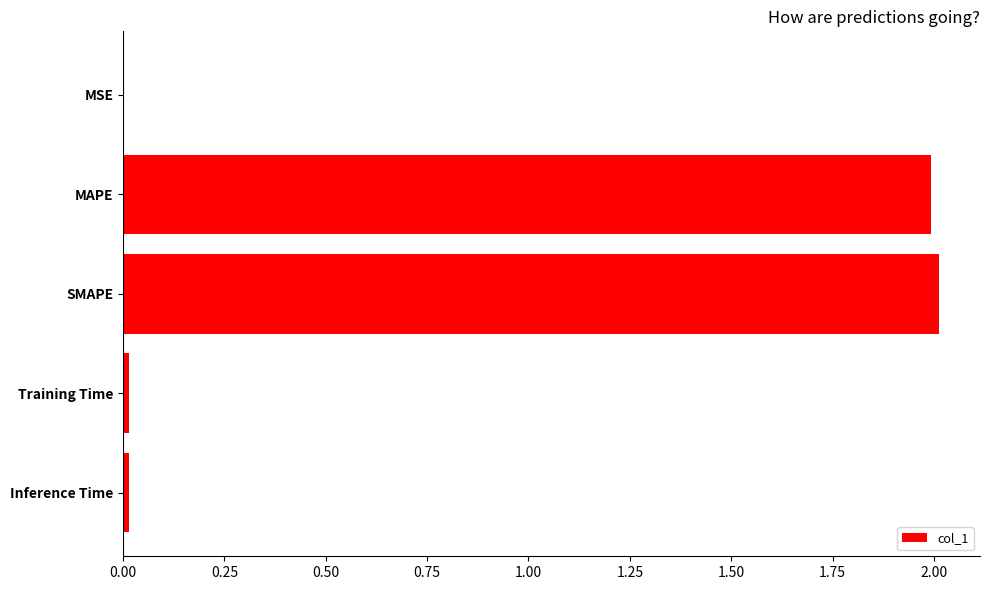

True or false: the data shows 0.0 at Training Time.

True